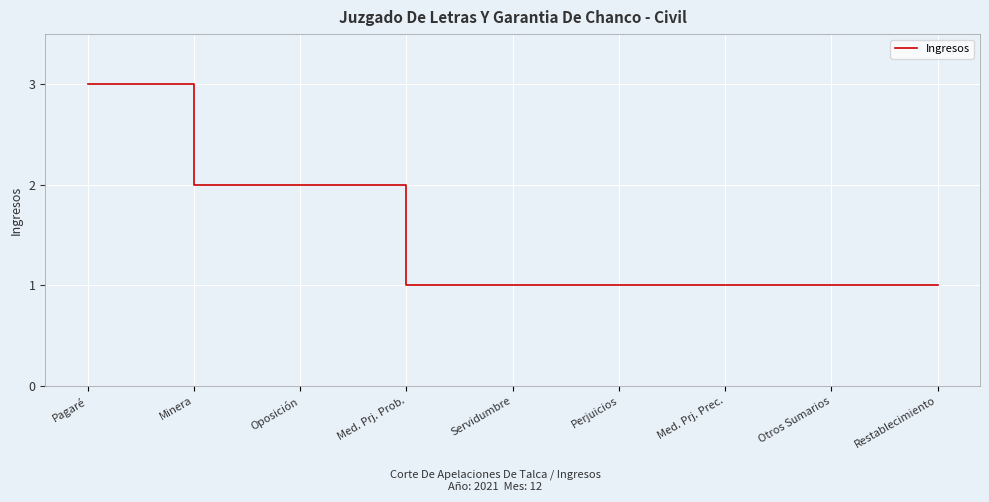

Approximately how many times larger is the value at Oposición compared to Otros Sumarios?

2.0